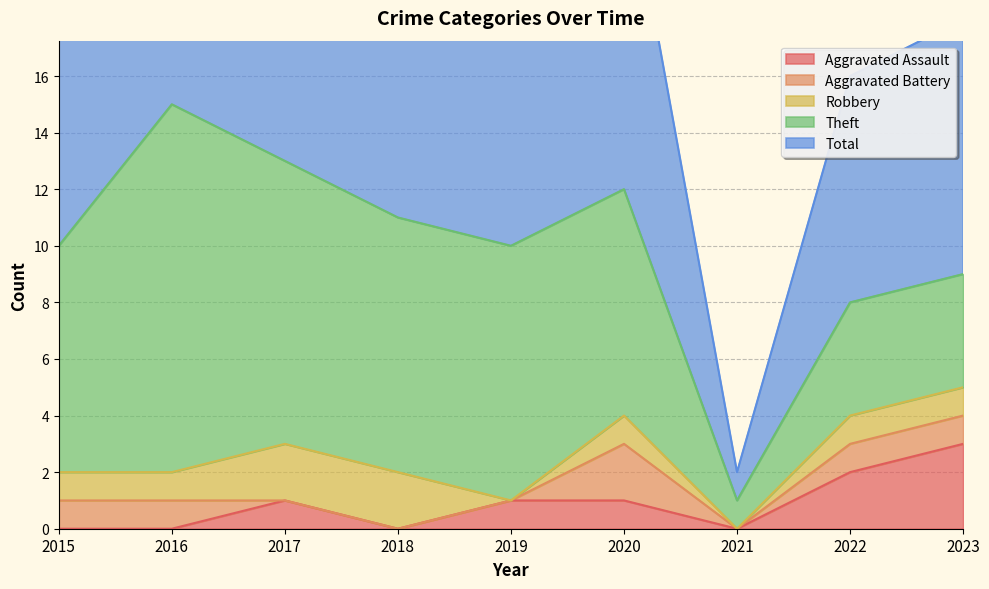

At which label does Aggravated Assault first exceed 1?

2022